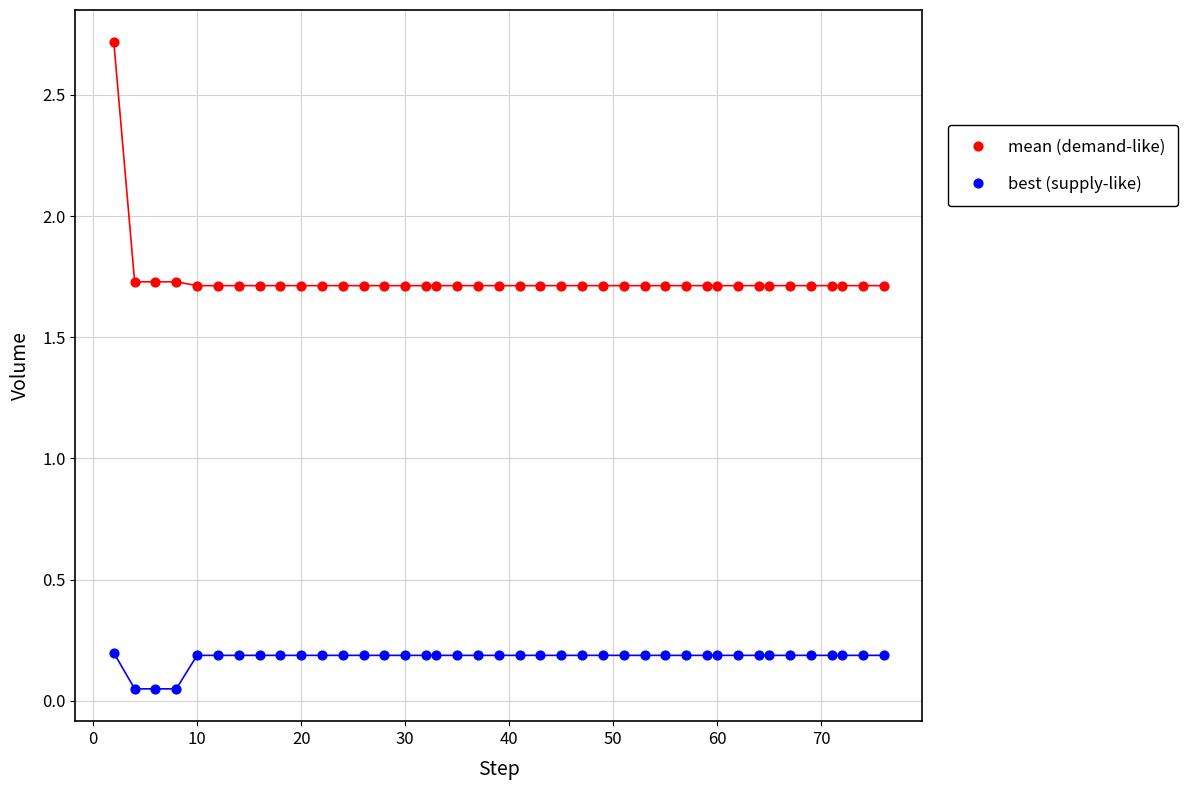

Which series reaches the minimum Y coordinate?

best (supply-like)